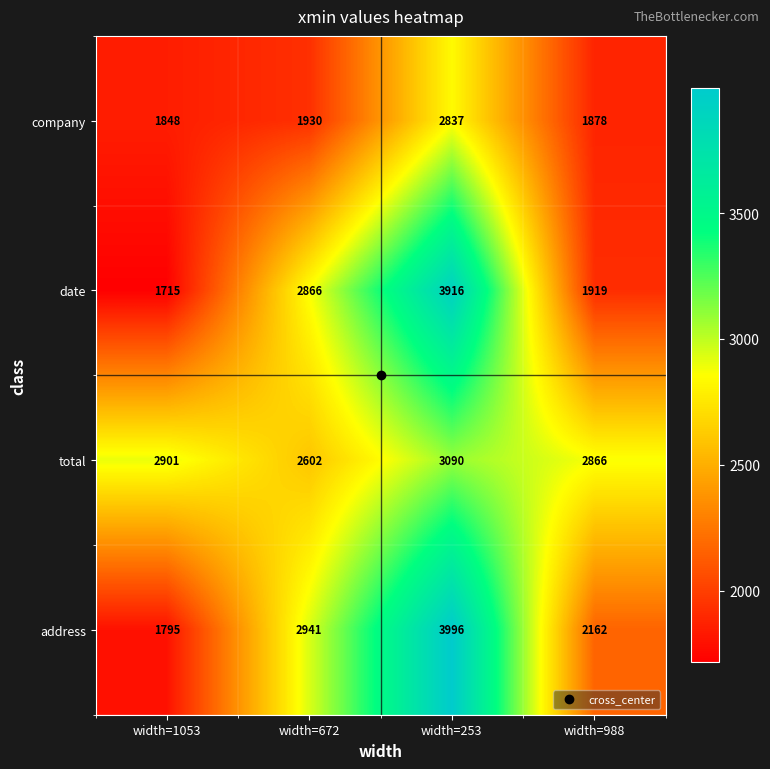

What is the difference between the maximum and minimum values in the total series?

488